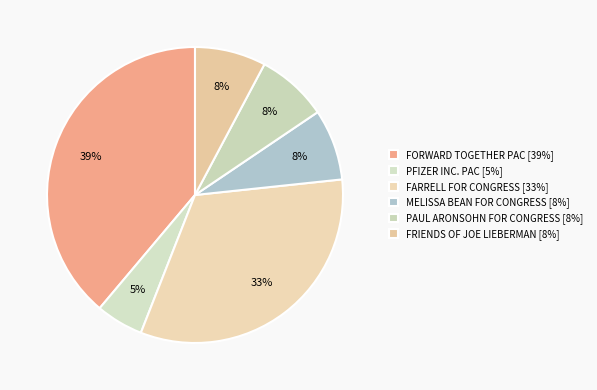

What is the largest slice in the pie chart?

FORWARD TOGETHER PAC